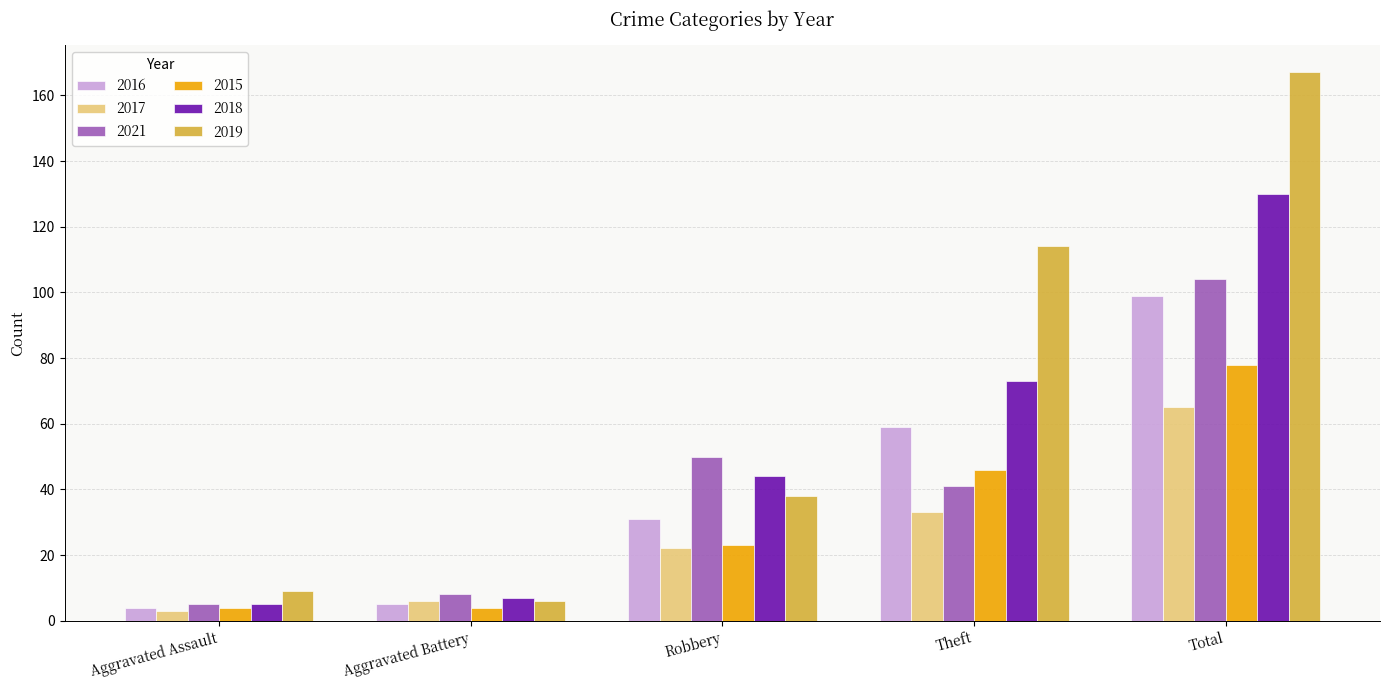

Count the number of categories in the chart.

5